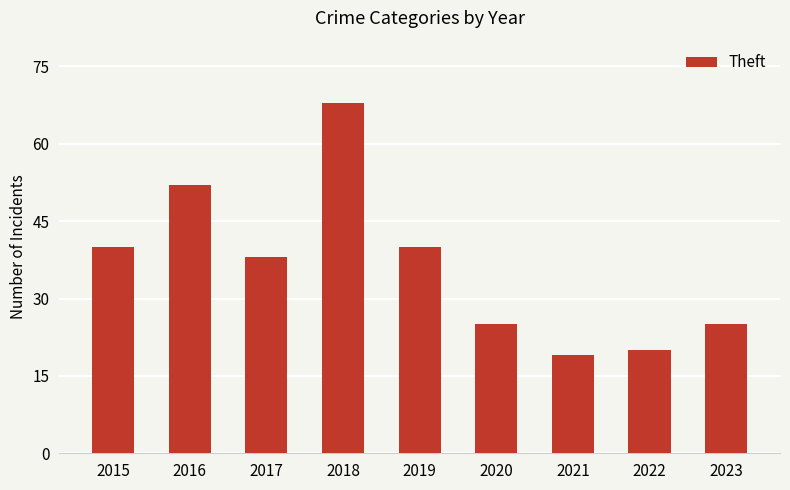

How many distinct data groups are displayed?

1